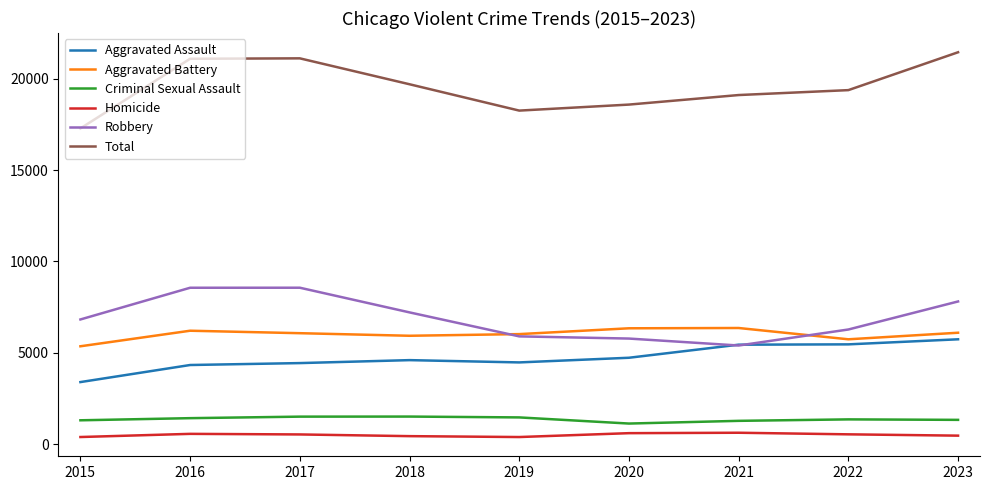

Which series has the largest total across all categories?

Total